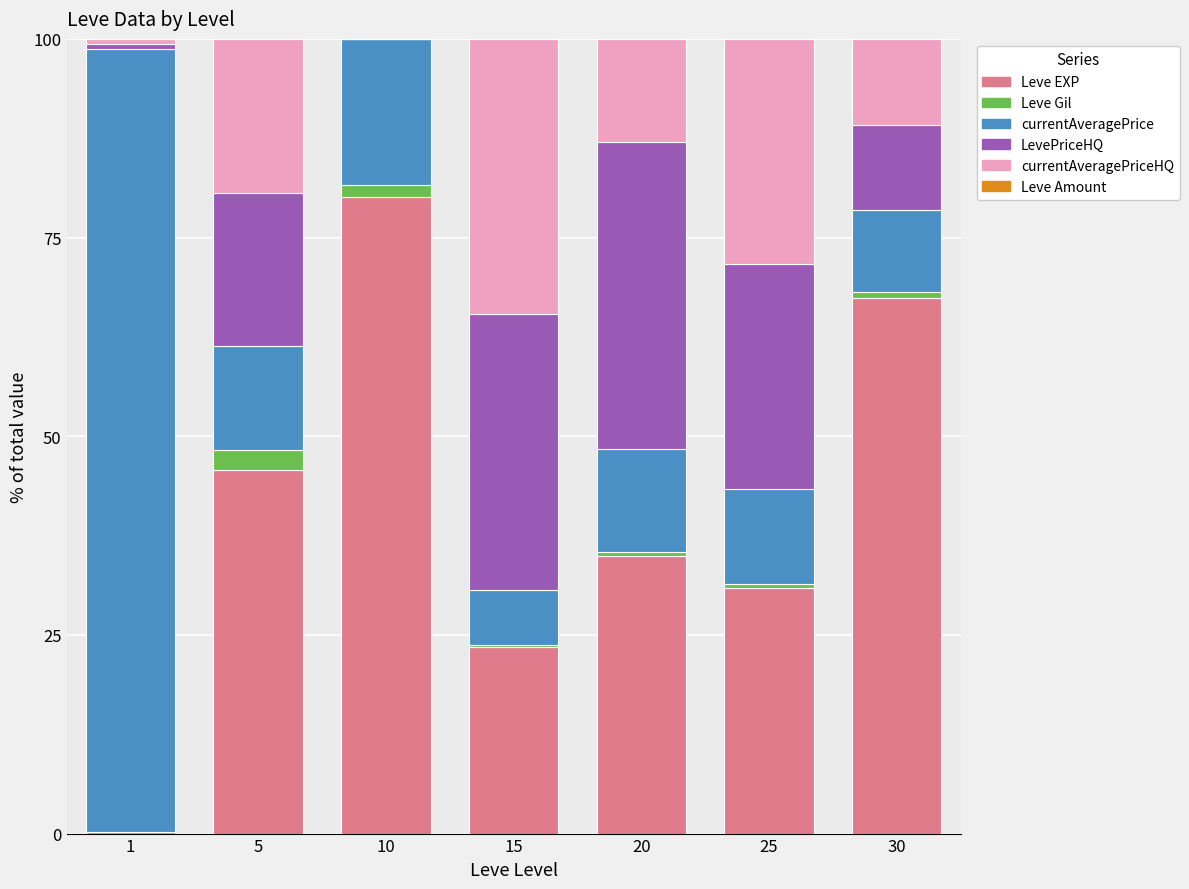

The value of Leve EXP at 20 is 34.9. True or false?

True